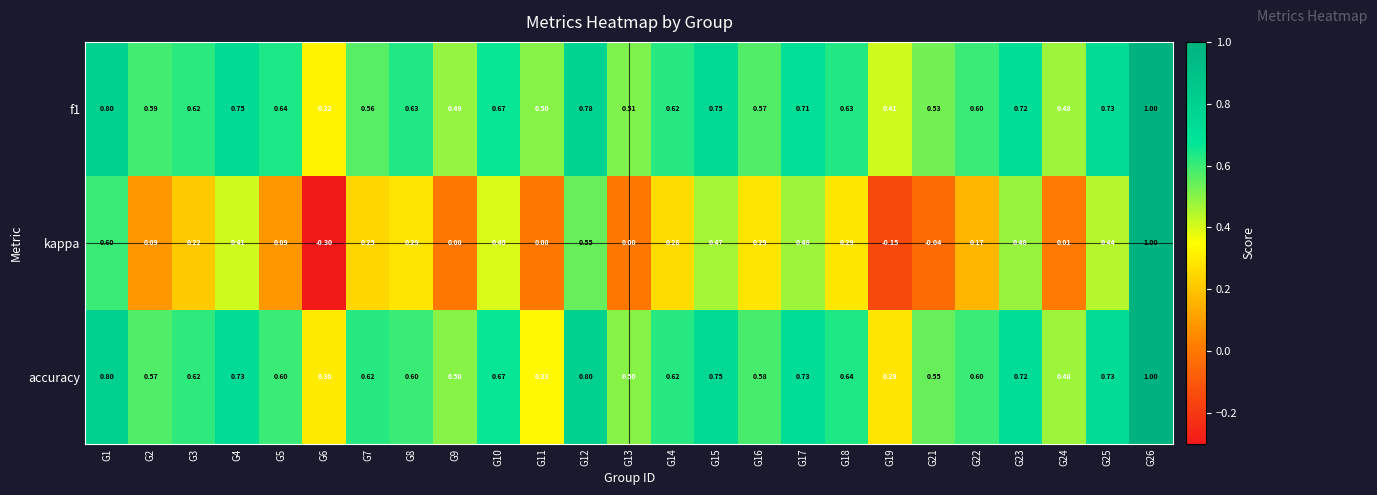

Is the value of f1 at G21 greater than the value of accuracy at G8?

No